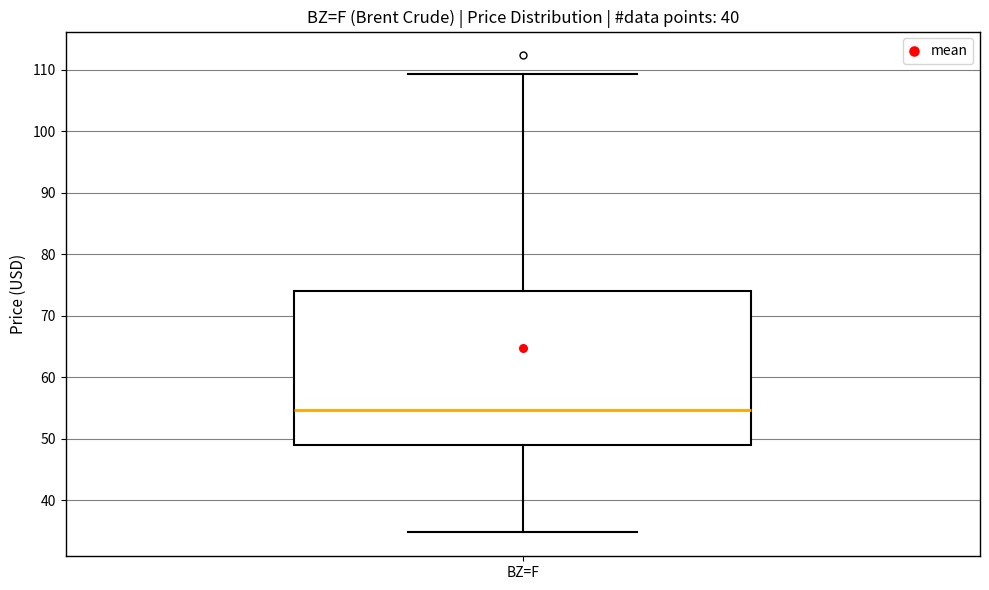

Transcribe this box plot: give where the median line is, the range the box spans, and where the two whiskers end, as read against the y-axis. The values are not printed on the chart, so give them approximately, as read against the axis.

median 55, box 49 to 74, whiskers 35 to 109